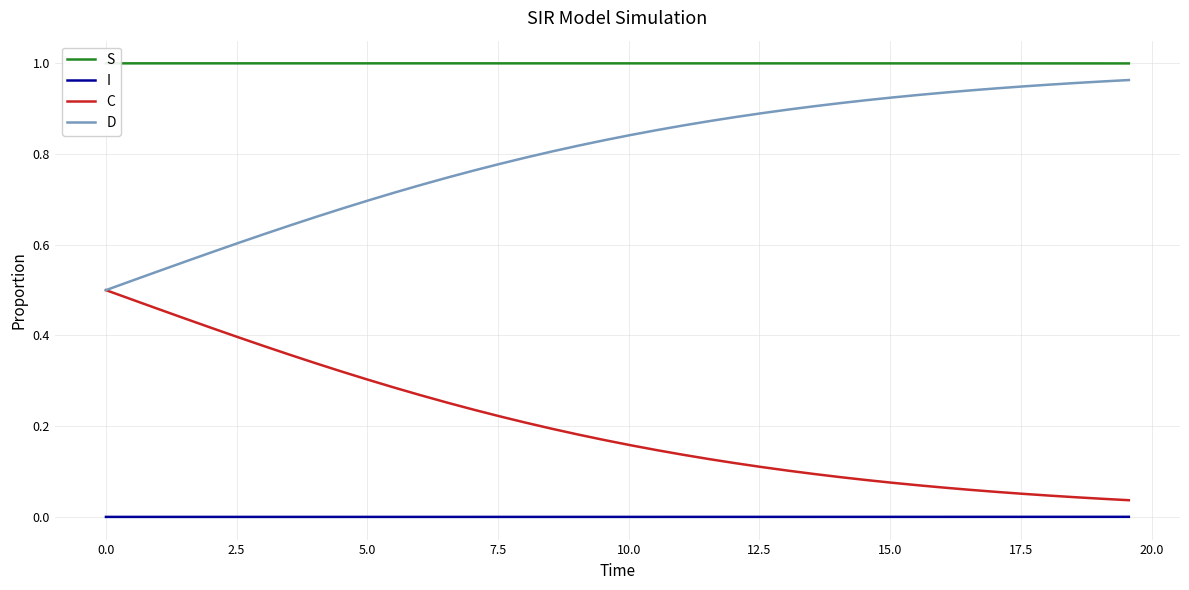

Rank the series by their average value, from highest to lowest.

S, D, C, I